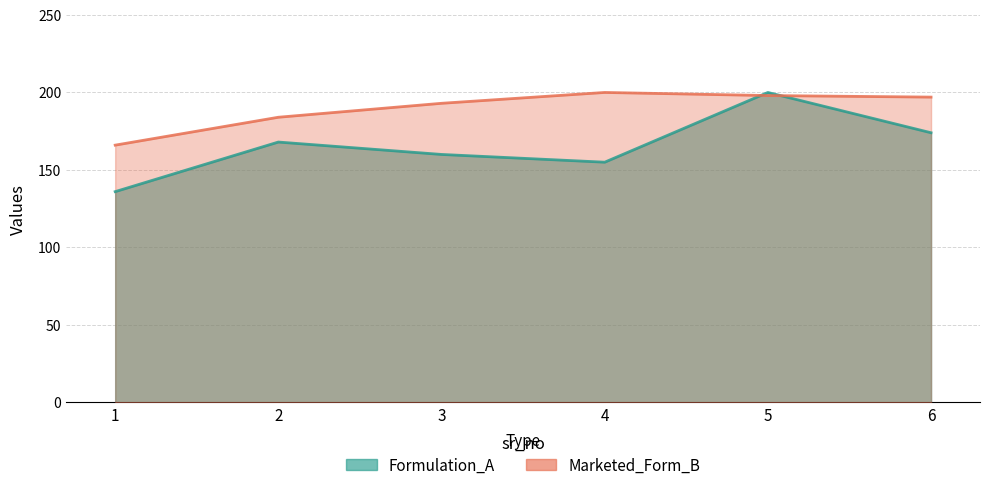

Where is Formulation_A nearest to the value 168?

2